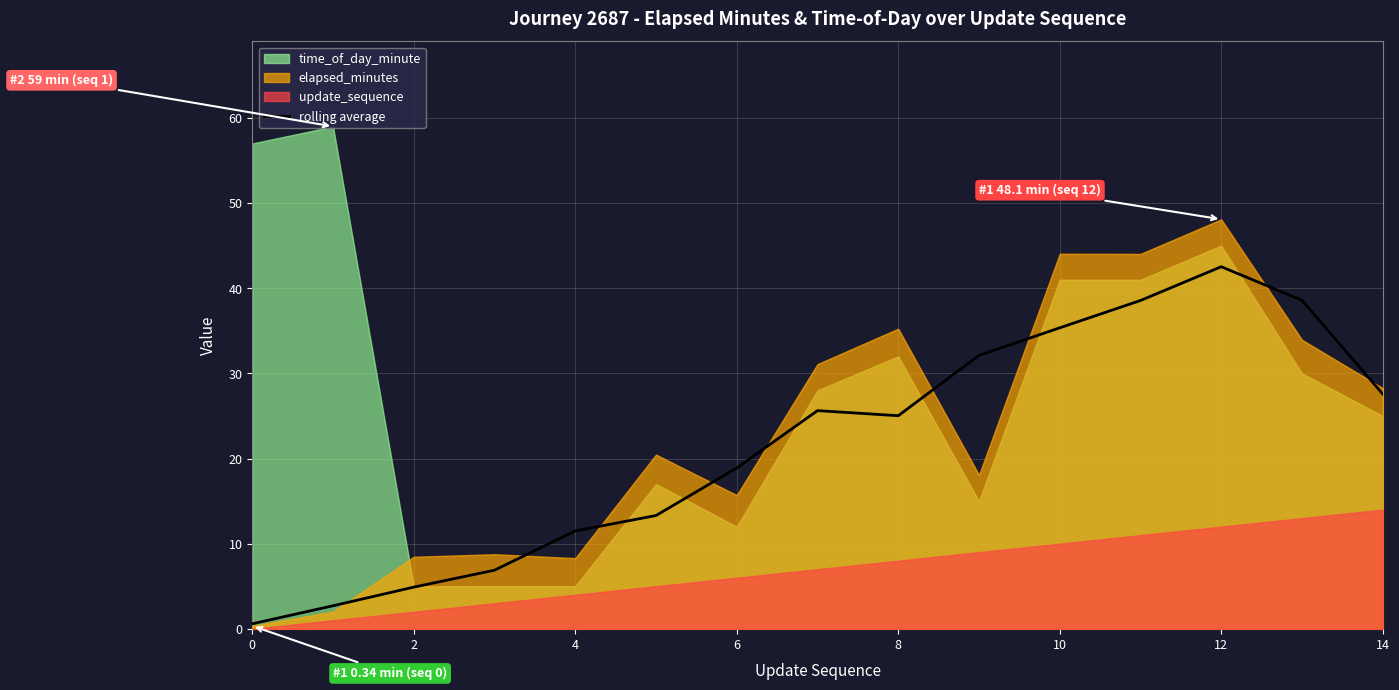

What is the label of the 12th point from the left?

11